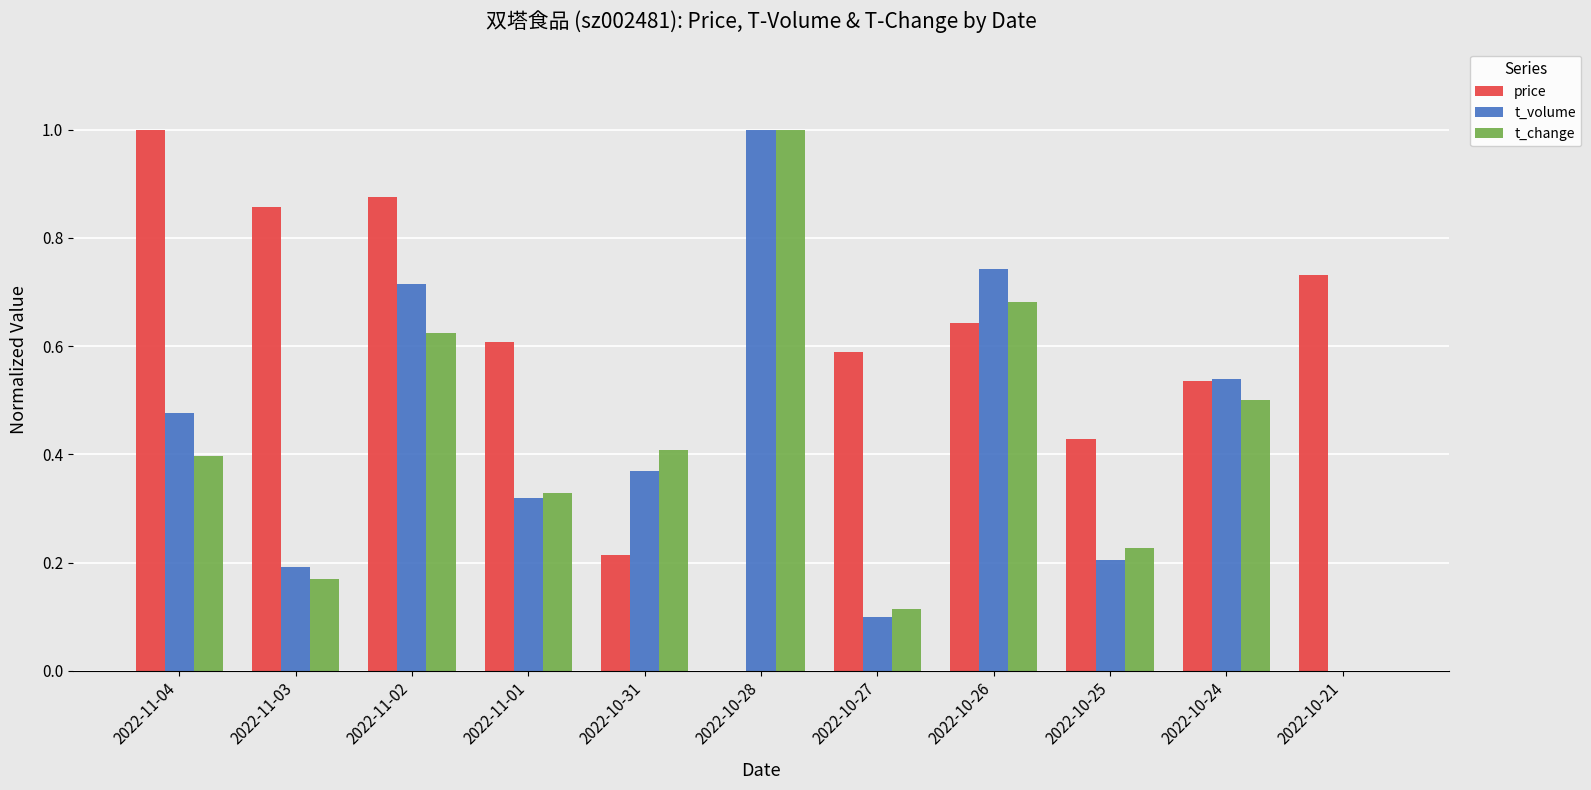

Between 2022-10-28 and 2022-10-26, which series saw the biggest shift?

price